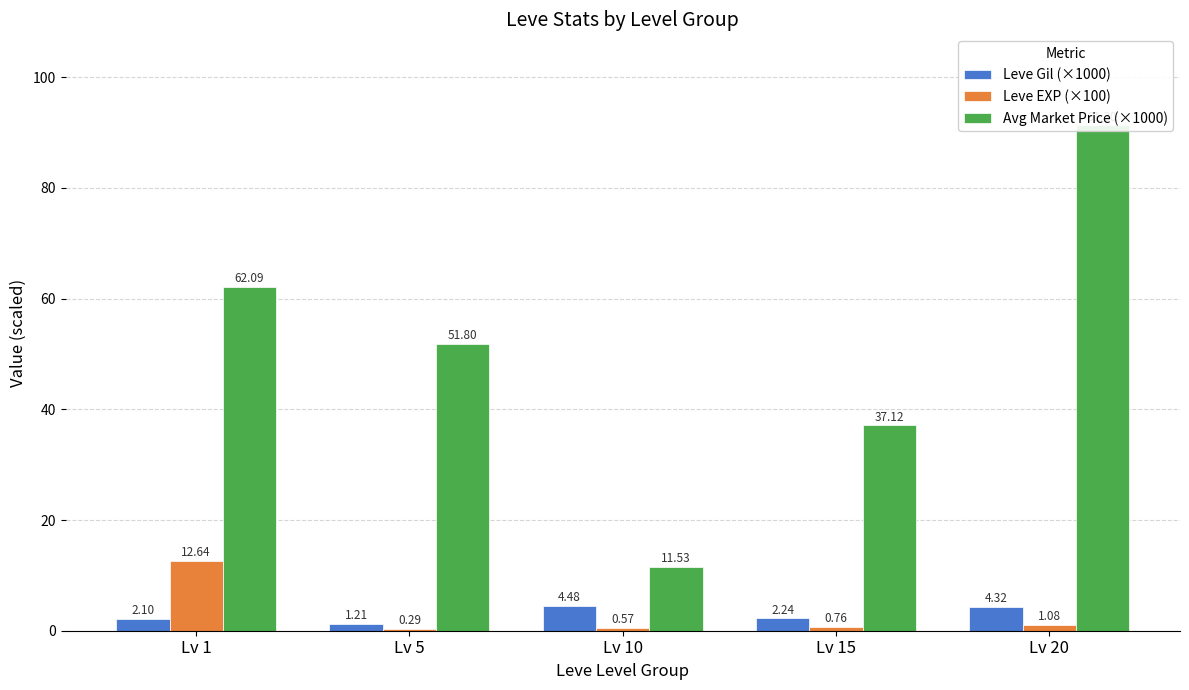

What is the value of the Leve Gil (×1000) bar at the 2nd from the left?

1.2